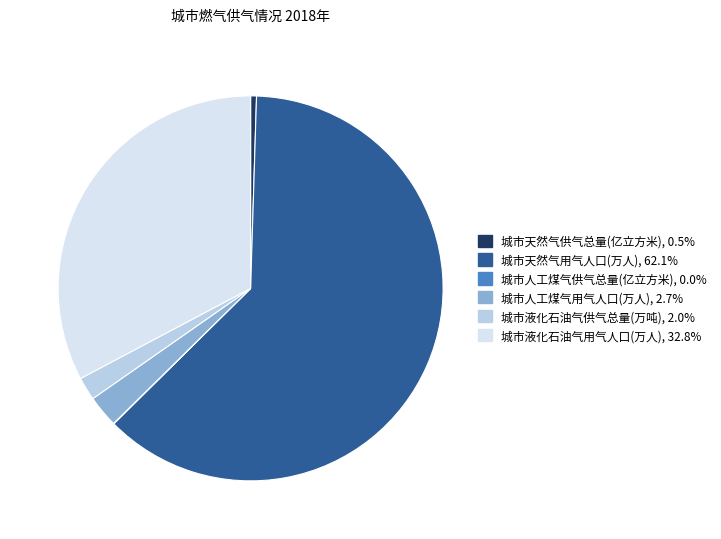

Is there a majority slice in this chart?

Yes